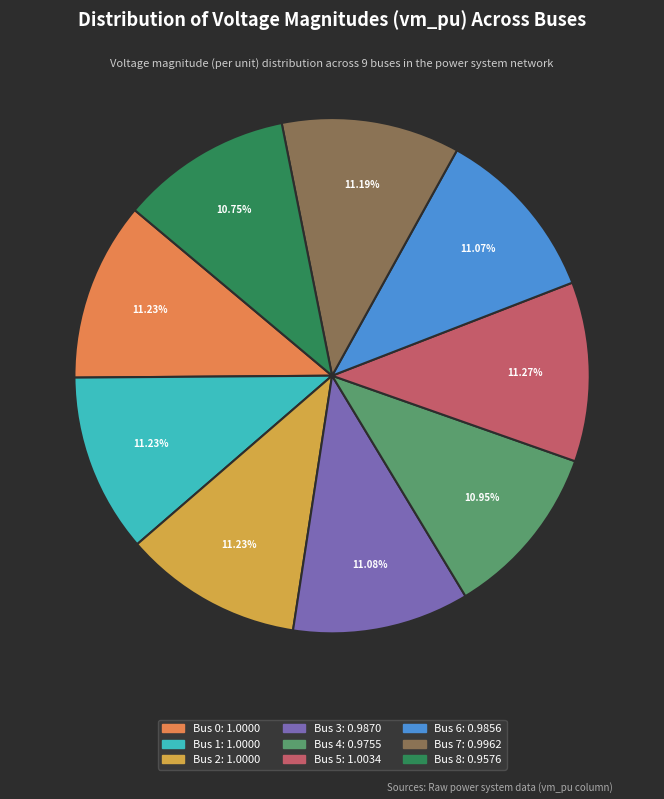

Is there a majority slice in this chart?

No